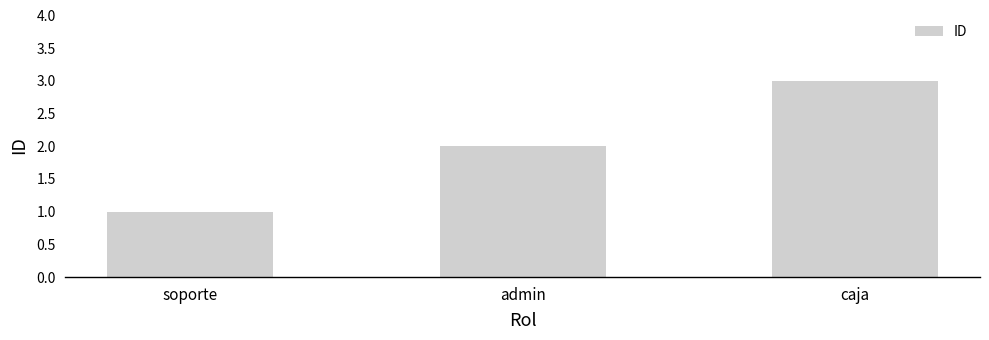

What is the label of the 2nd bar from the left?

admin